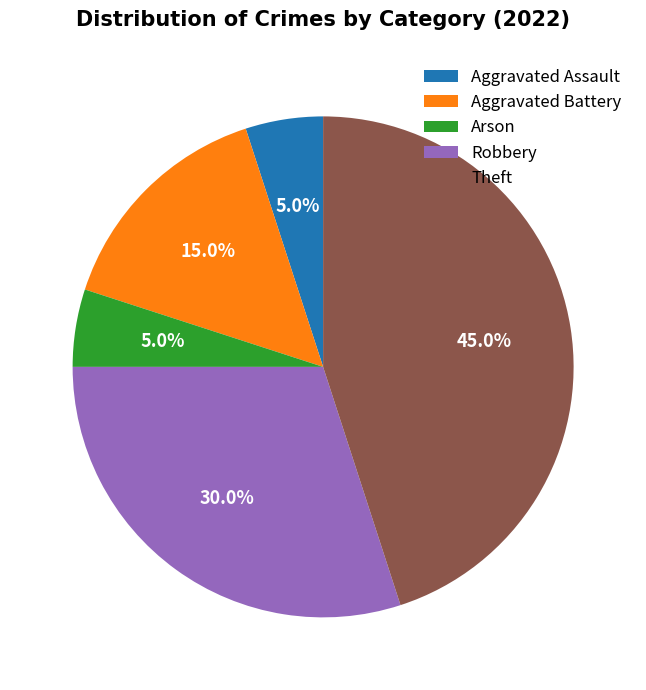

True or false: Arson accounts for 1% of the total.

False